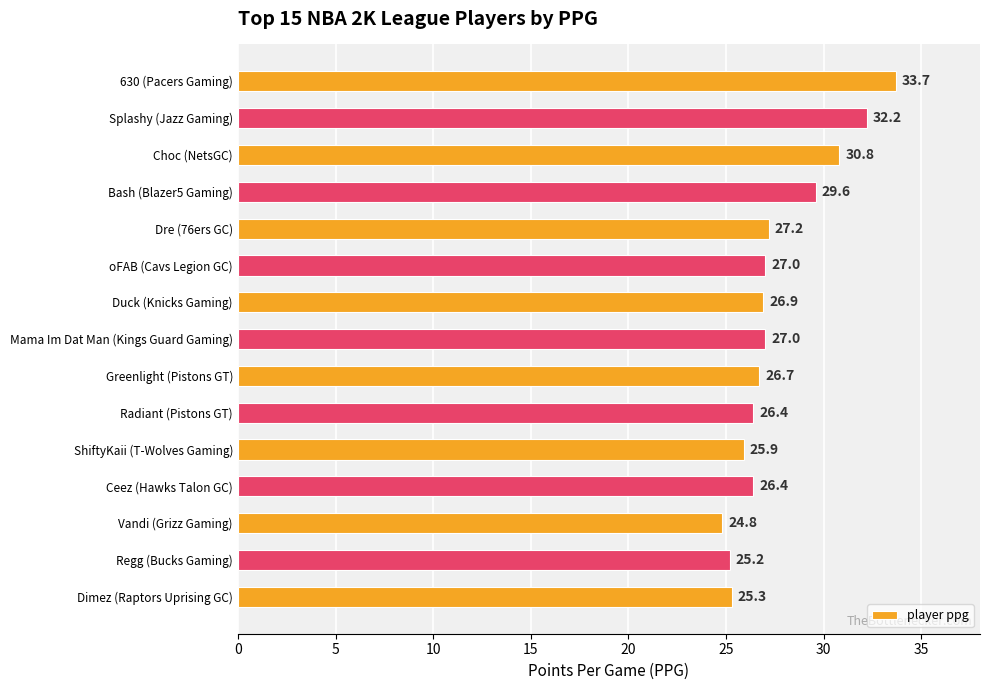

Reading bottom to top, extract all data points from this chart.

Dimez (Raptors Uprising GC)=25.3	Regg (Bucks Gaming)=25.2	Vandi (Grizz Gaming)=24.8	Ceez (Hawks Talon GC)=26.4	ShiftyKaii (T-Wolves Gaming)=25.9	Radiant (Pistons GT)=26.4	Greenlight (Pistons GT)=26.7	Mama Im Dat Man (Kings Guard Gaming)=27.0	Duck (Knicks Gaming)=26.9	oFAB (Cavs Legion GC)=27.0	Dre (76ers GC)=27.2	Bash (Blazer5 Gaming)=29.6	Choc (NetsGC)=30.8	Splashy (Jazz Gaming)=32.2	630 (Pacers Gaming)=33.7